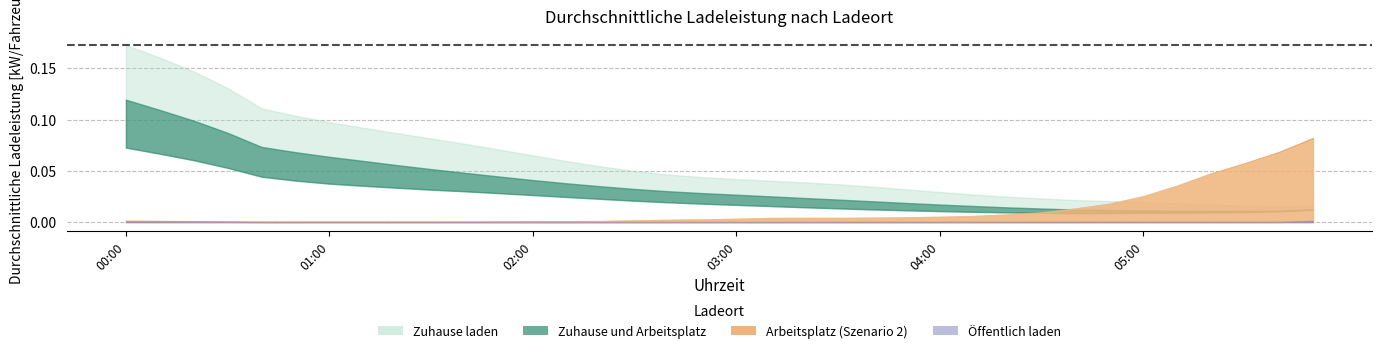

Does the chart have visible grid lines?

Yes